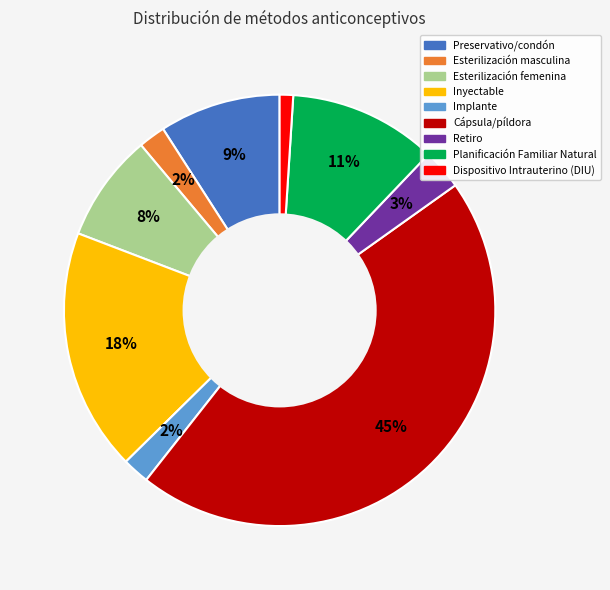

To the nearest percent, what is the difference between the largest and smallest slice percentages?

44%